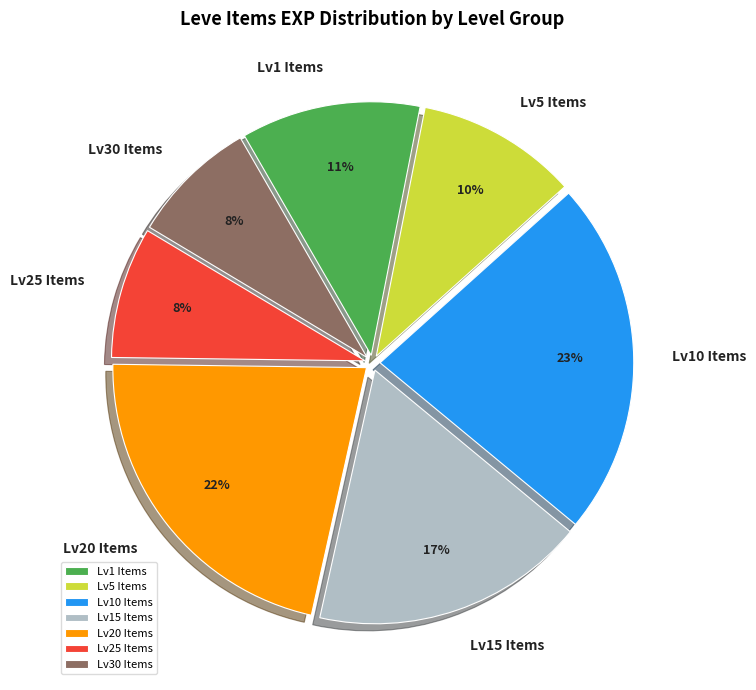

Approximately how many times larger is the value at Lv1 Items compared to Lv30 Items?

1.4